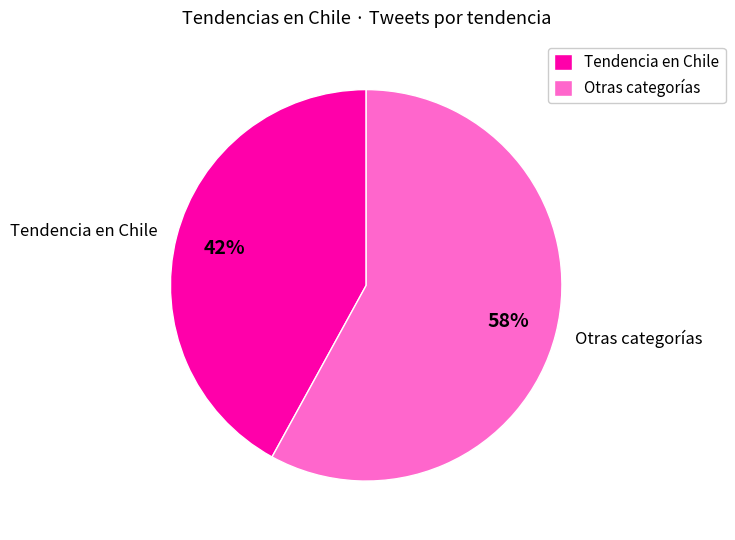

Is there any slice that represents more than half of the pie?

Yes